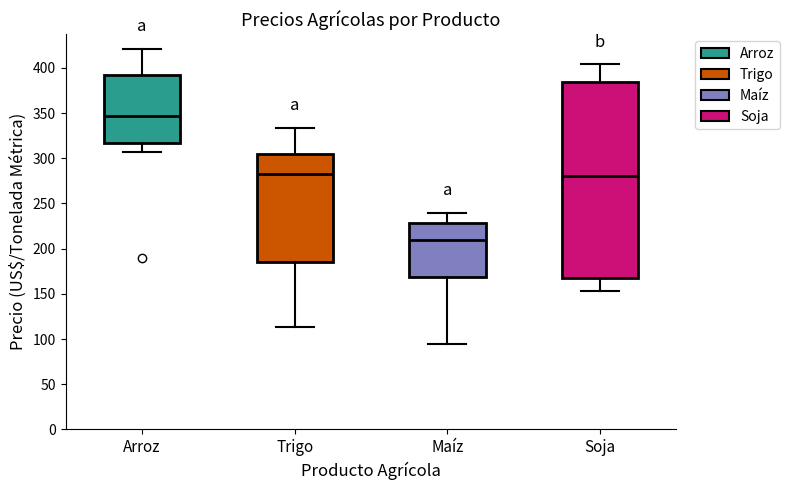

Where is the upper edge of the box for Arroz on the y-axis? The values are not printed on the chart, so give them approximately, as read against the axis.

390